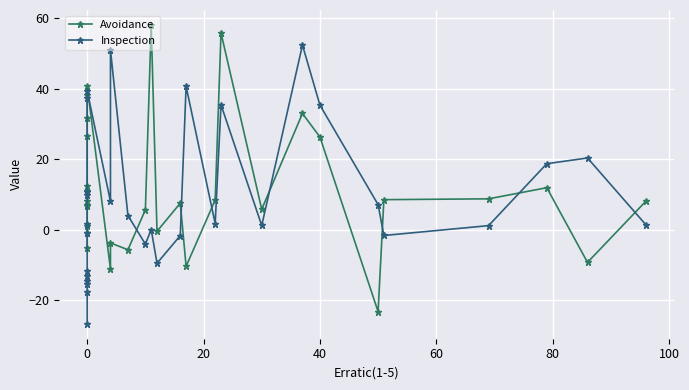

What are all the series names shown in the legend?

Avoidance, Inspection